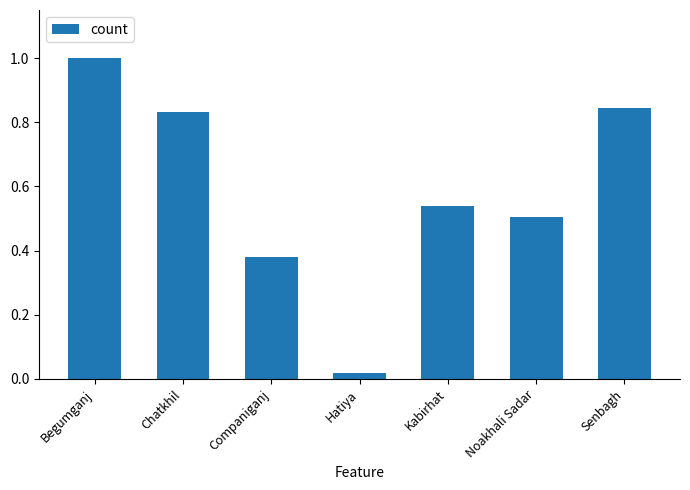

How many series are shown in this chart?

1